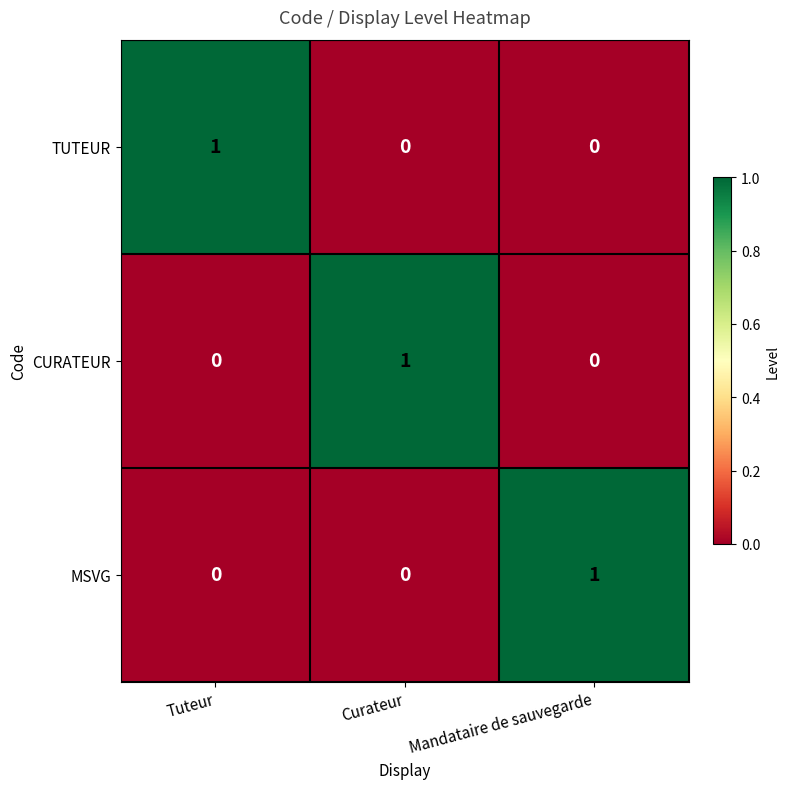

Reading left to right, extract all data points from this chart.

TUTEUR: 1	0	0
CURATEUR: 0	1	0
MSVG: 0	0	1